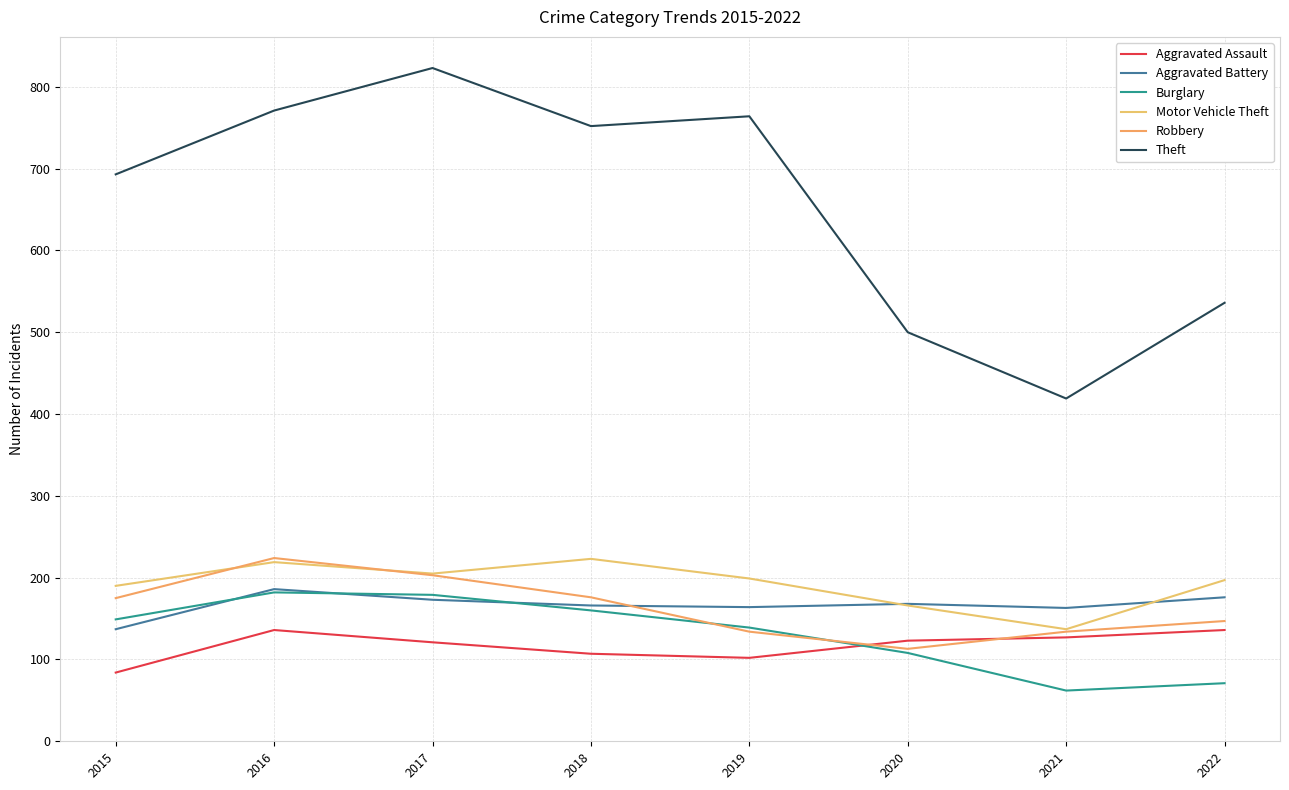

What is the spread (max minus min) of values at 2017?

702